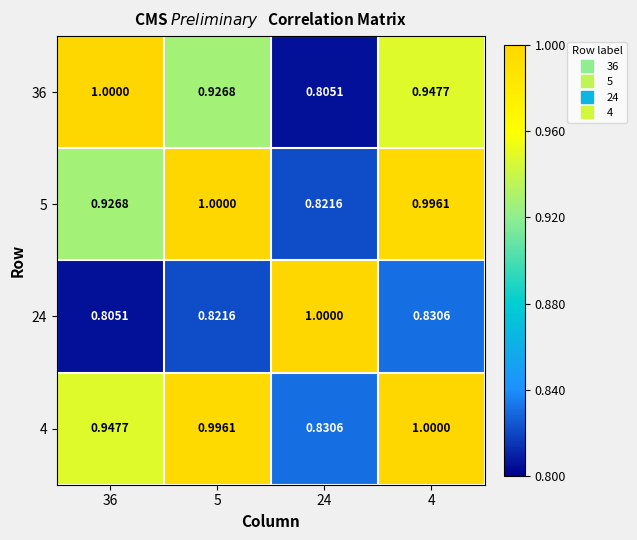

Which series has the largest total across all categories?

4